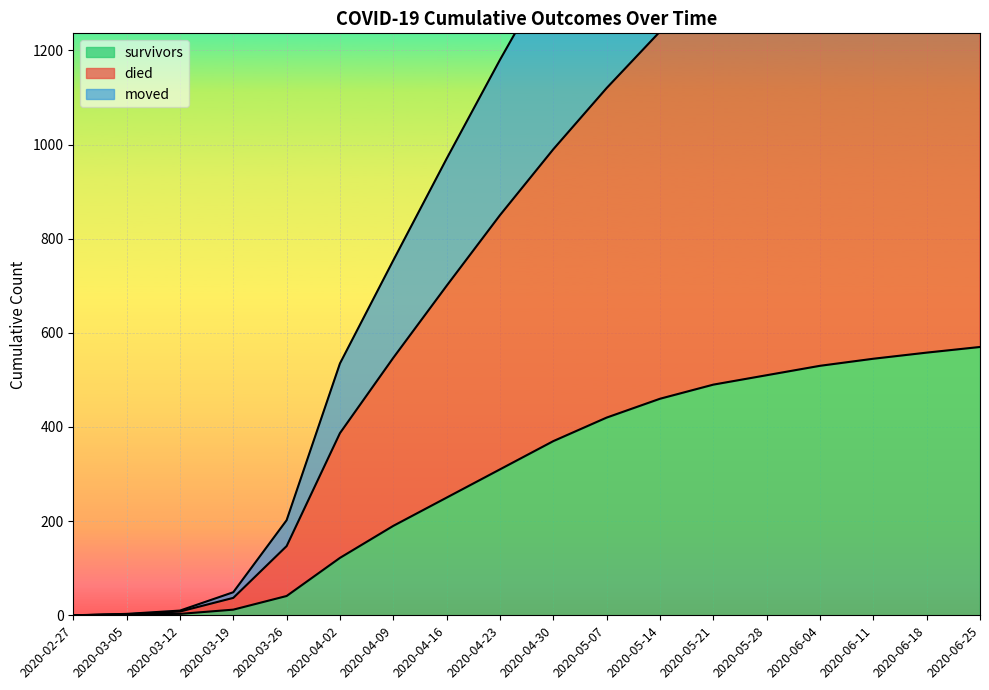

How many values in the survivors series are below 370?

9